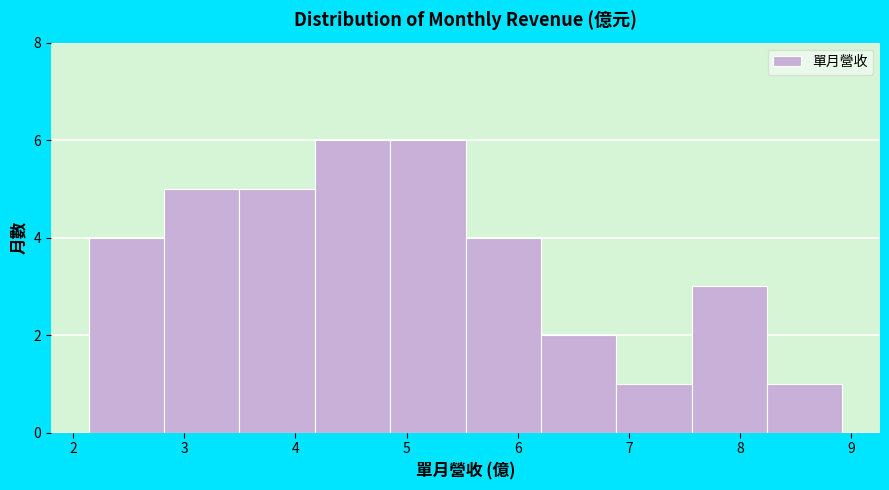

Reading left to right, list every bar in this chart as the range it spans on the x-axis followed by its height. Neither the bar edges nor the heights are printed on the chart, so give them approximately, as read against the axes.

2.1 to 2.8: 4
2.8 to 3.5: 5
3.5 to 4.2: 5
4.2 to 4.9: 6
4.9 to 5.5: 6
5.5 to 6.2: 4
6.2 to 6.9: 2
6.9 to 7.6: 1
7.6 to 8.2: 3
8.2 to 8.9: 1